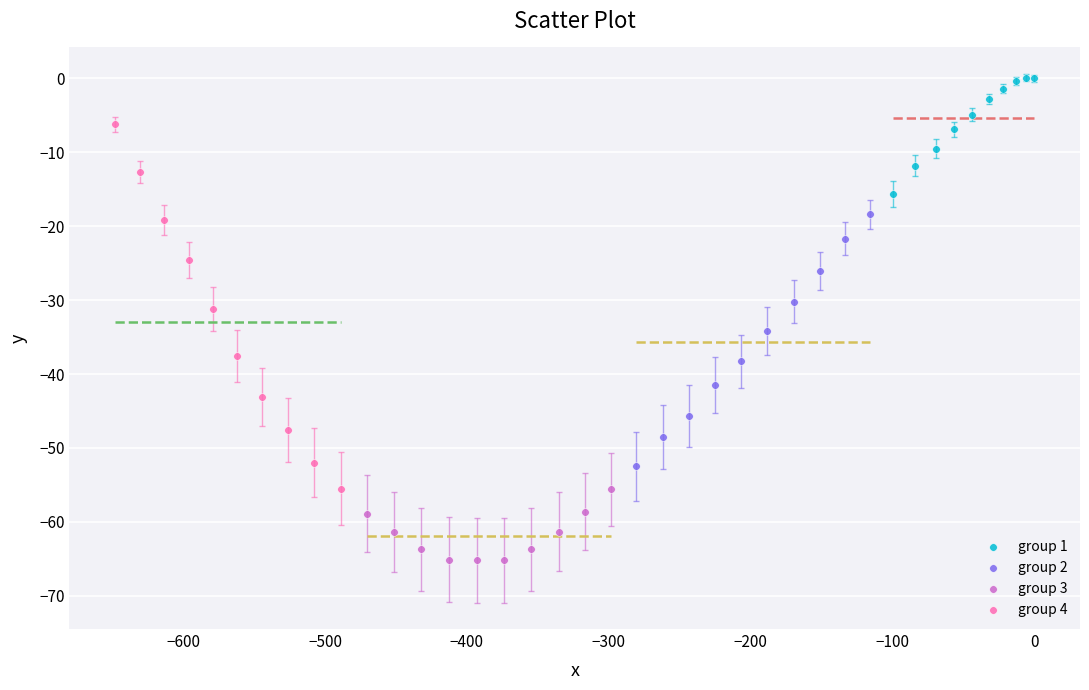

Which series has the widest spread of Y values?

group 4